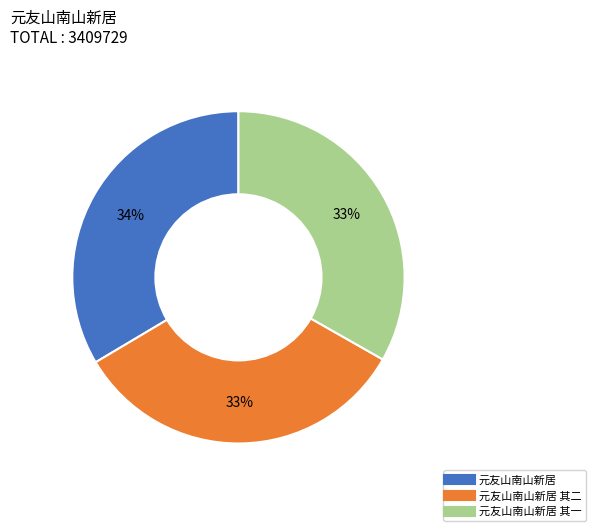

Is there any slice that represents more than half of the pie?

No